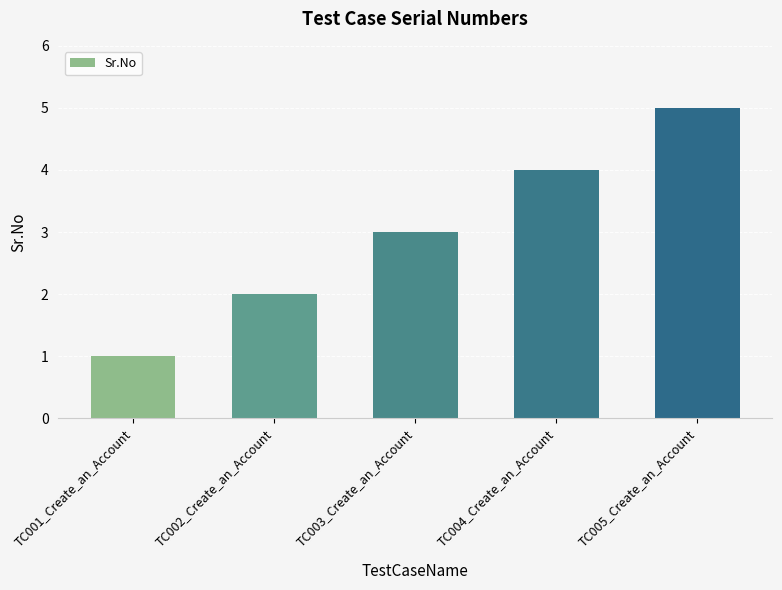

Reading right to left, extract all data points from this chart.

5	4	3	2	1